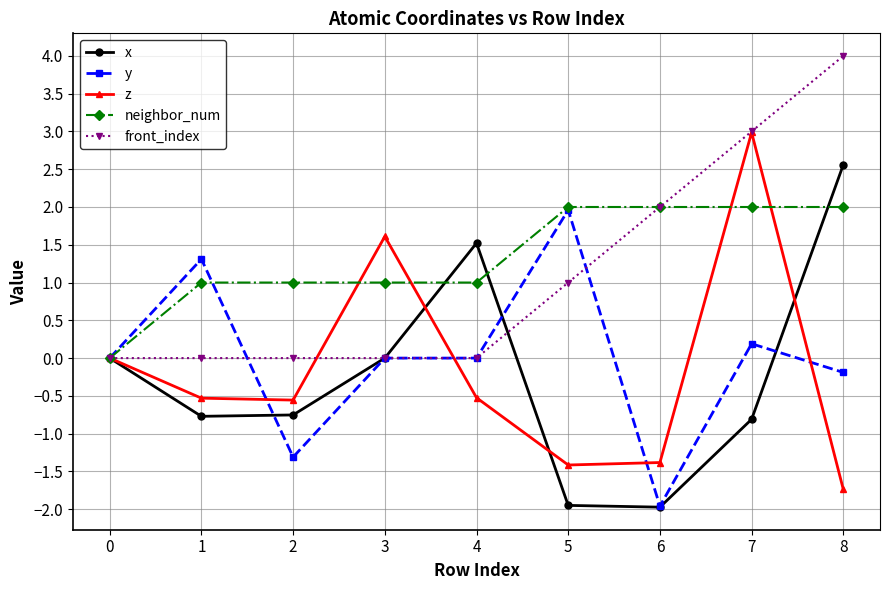

Does the chart have visible grid lines?

Yes